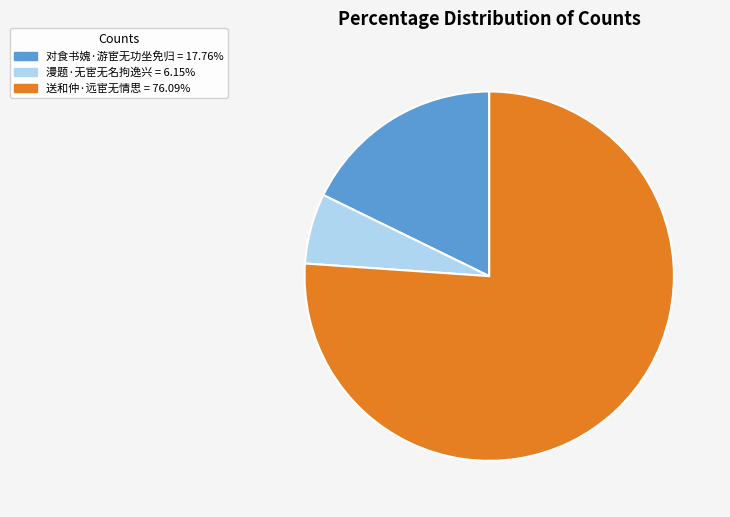

Combined, do 送和仲·远宦无情思 and 对食书媿·游宦无功坐免归 account for over 50%?

Yes